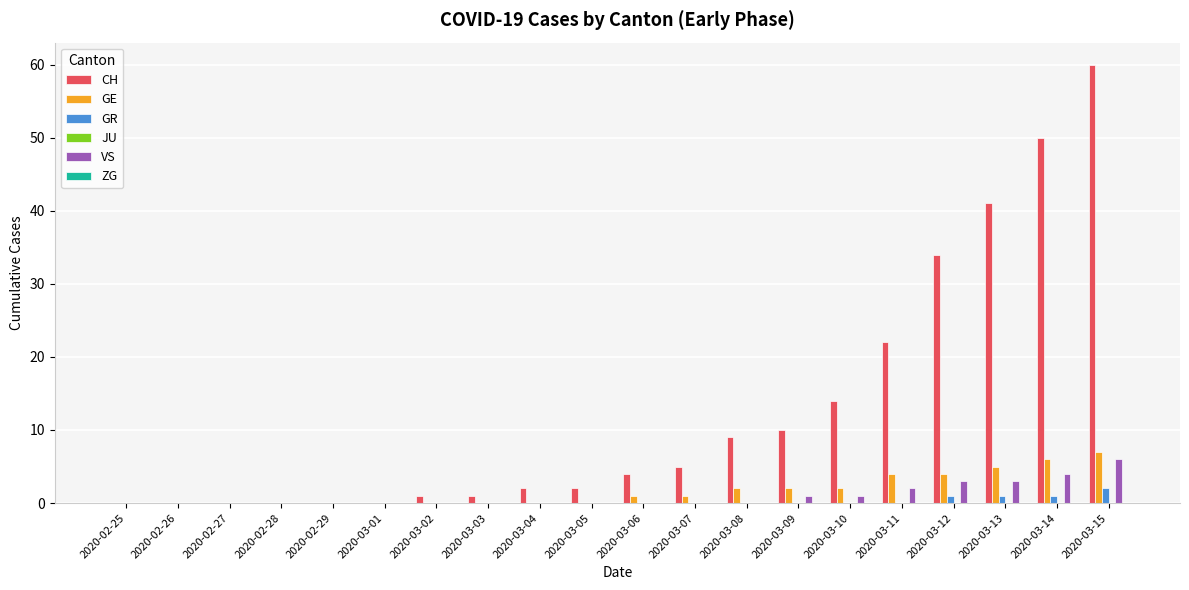

Which series has the largest range (max minus min)?

CH